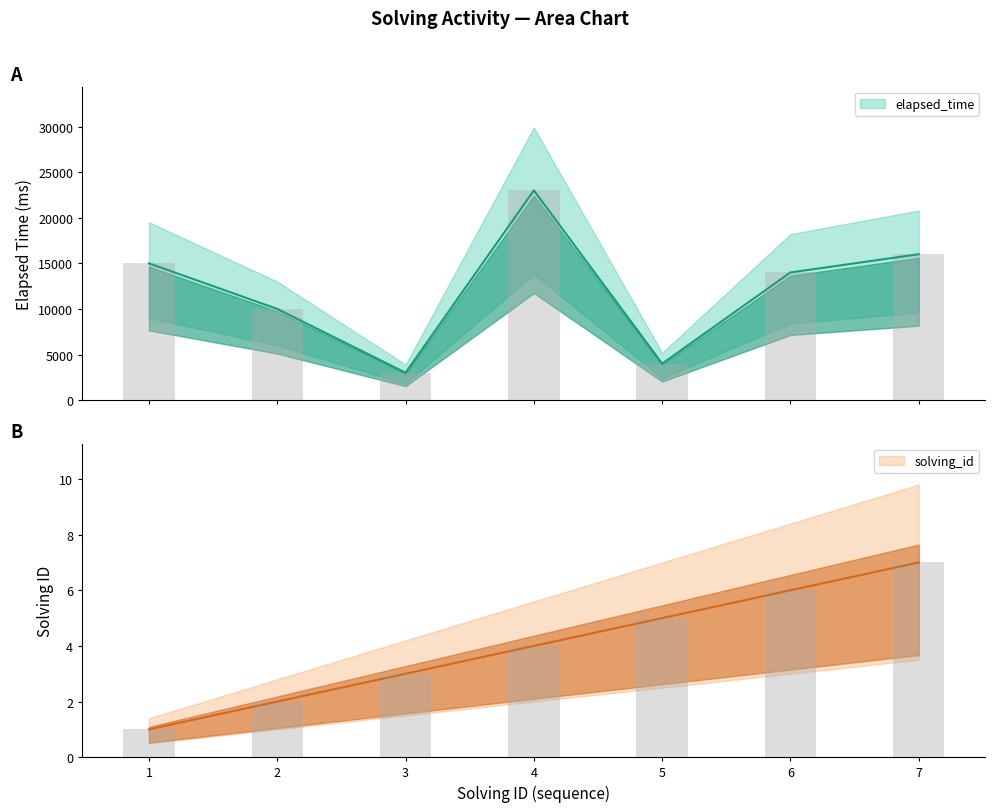

What is the value of the elapsed_time bar at the 1st from the left?

15000